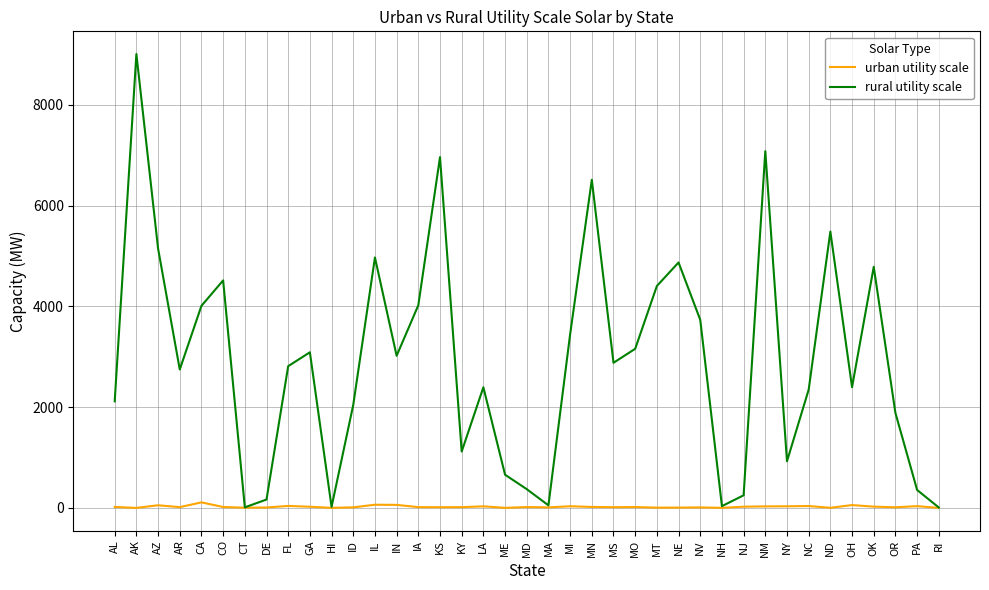

Rank the series by their maximum value, from highest to lowest.

rural utility scale, urban utility scale